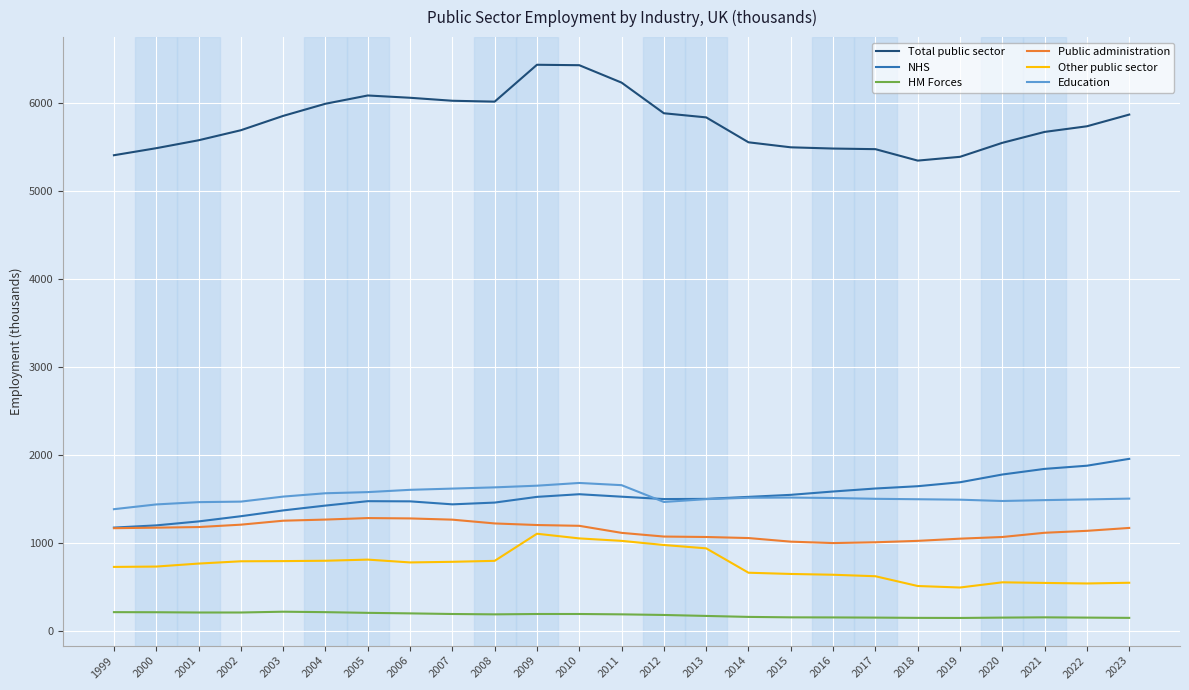

Which series changed the most between 2002 and 2009?

Total public sector